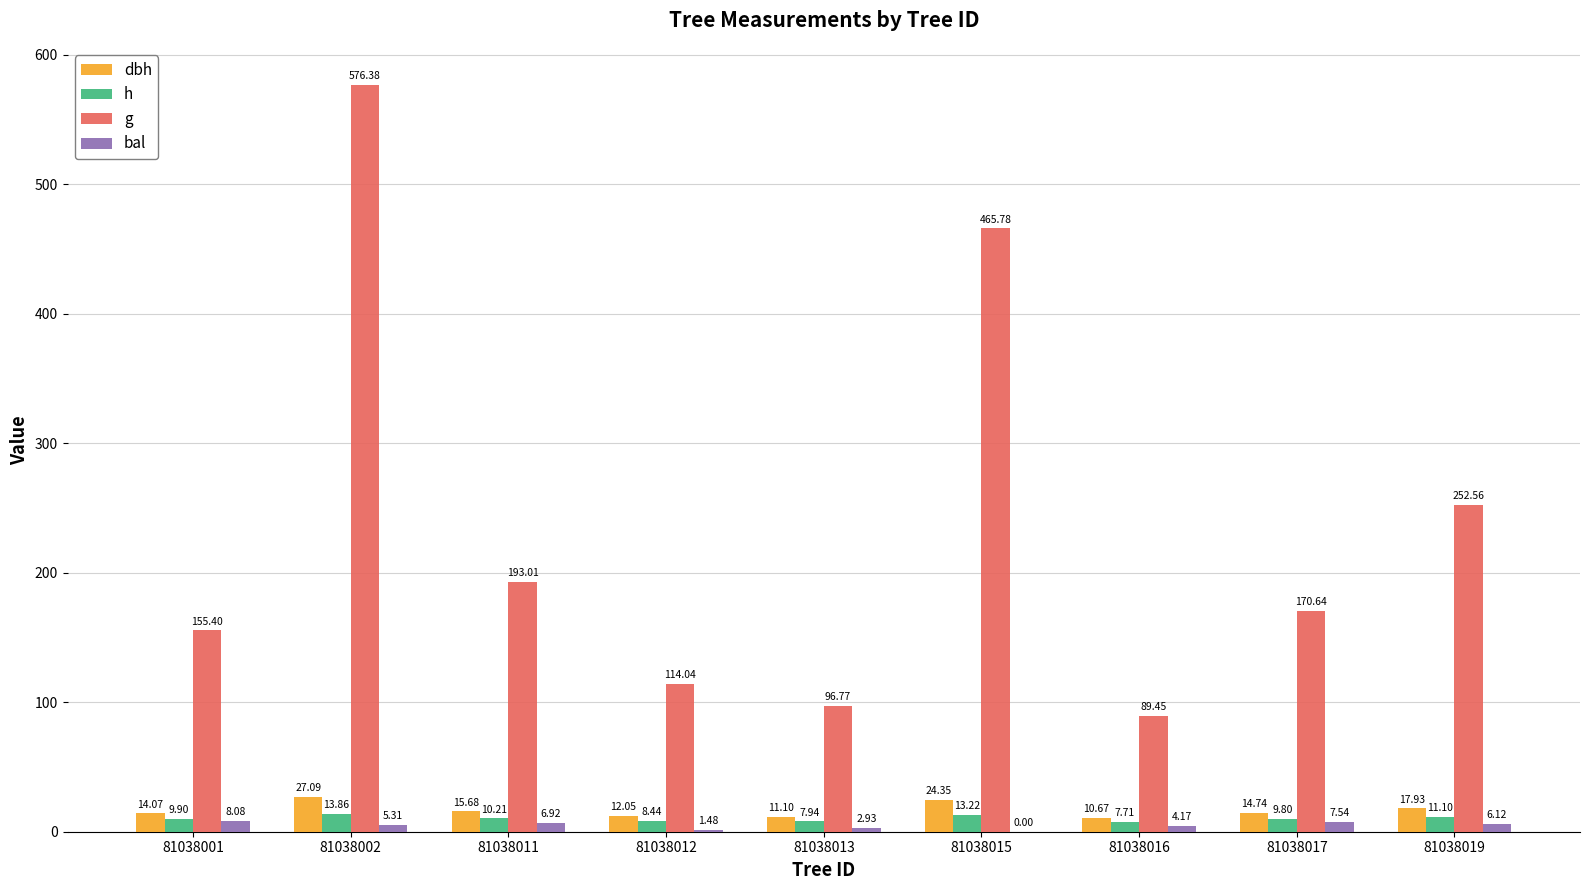

Read the dbh value at 81038011.

15.7